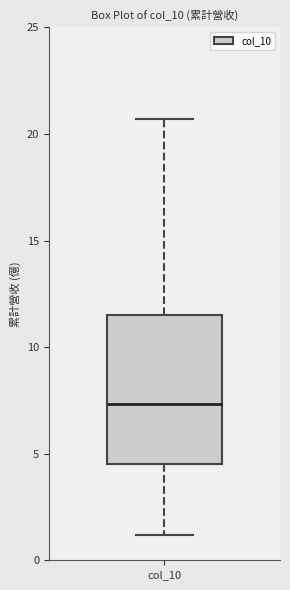

Where does the upper whisker of the box for col_10 end on the y-axis? The values are not printed on the chart, so give them approximately, as read against the axis.

20.5